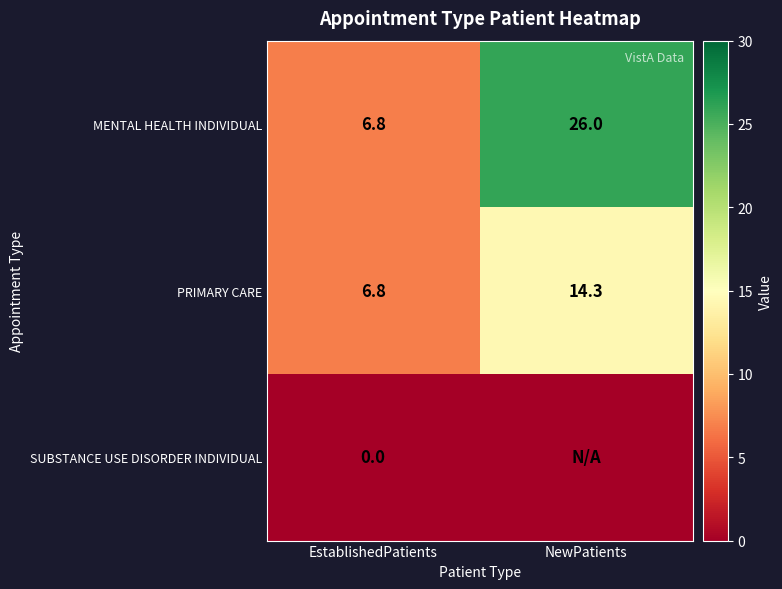

Which category has the lowest value in the PRIMARY CARE series?

EstablishedPatients